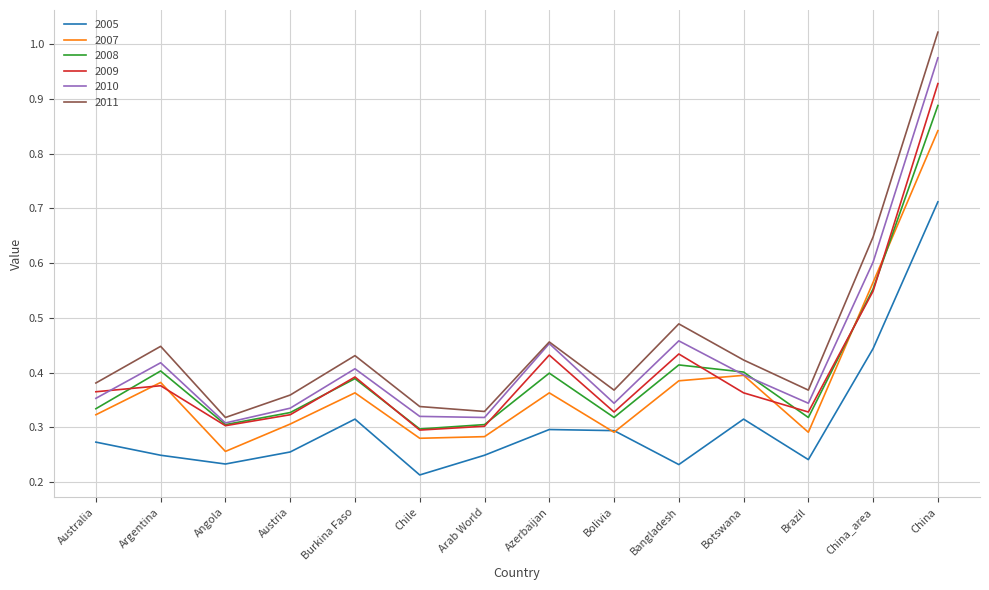

Rank the series by their maximum value, from lowest to highest.

2005, 2007, 2008, 2009, 2010, 2011